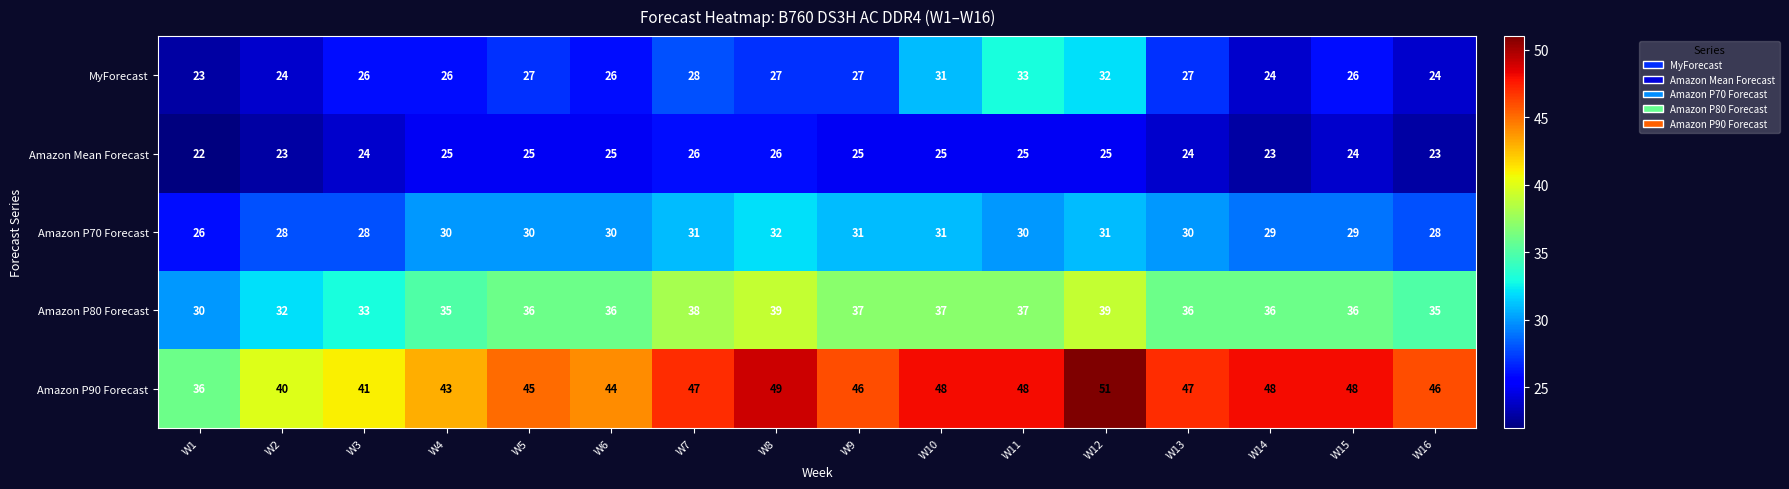

What is the smallest value displayed?

22